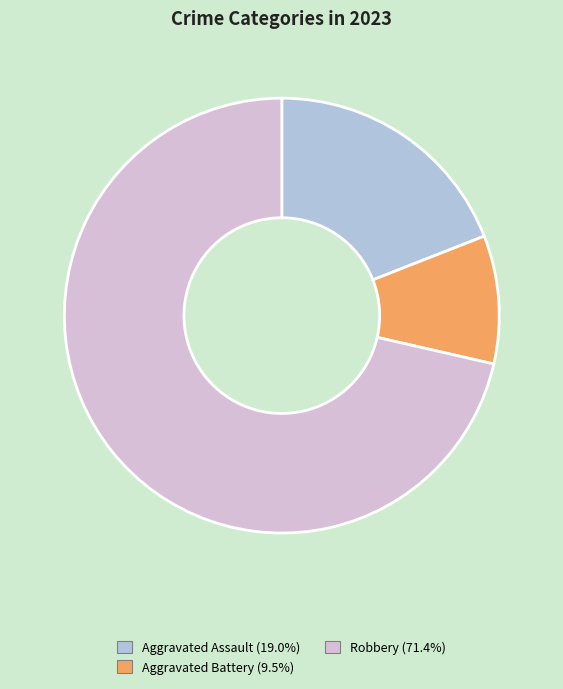

Is there any slice that represents more than half of the pie?

Yes